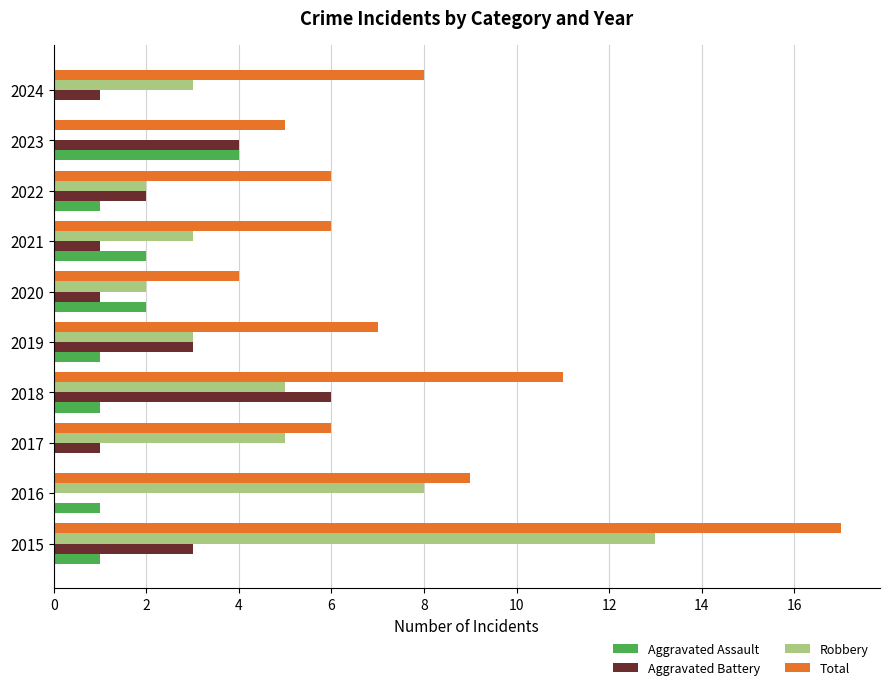

What is the average value of the Aggravated Assault series?

1